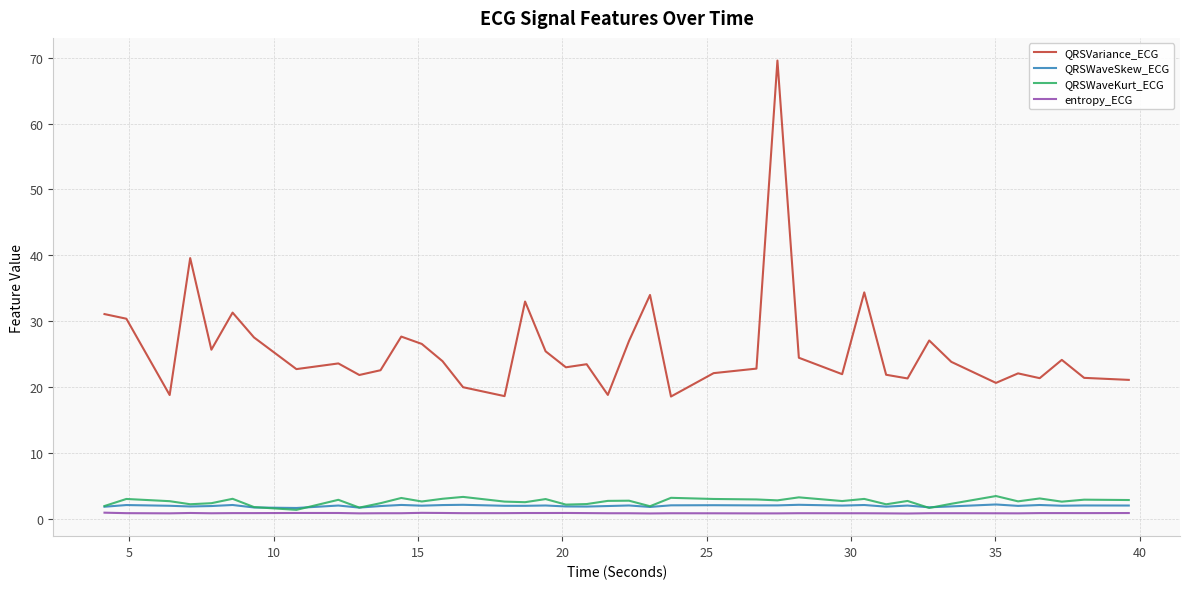

At how many categories does at least one series exceed 28?

8